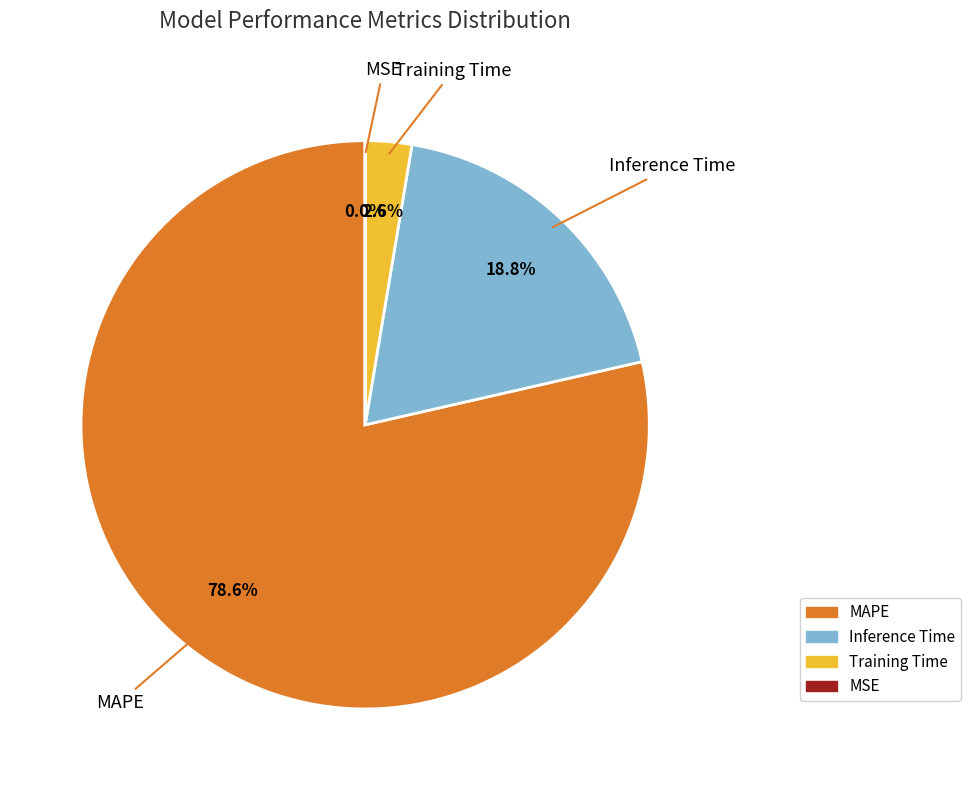

To the nearest percent, what is the difference between the Inference Time and MAPE slice percentages?

60%